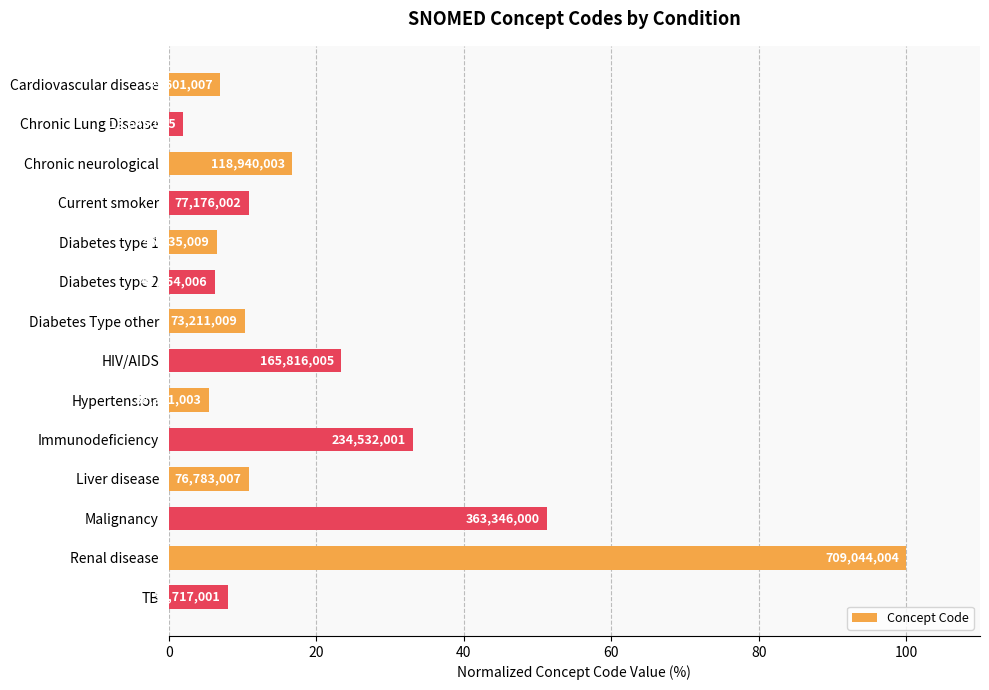

Are the bars horizontal?

Yes